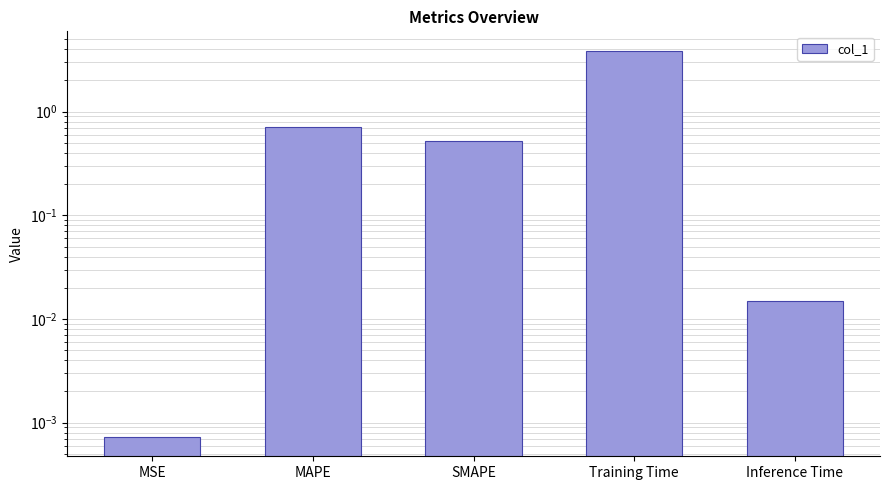

At which category does the chart reach its minimum across all series?

MSE